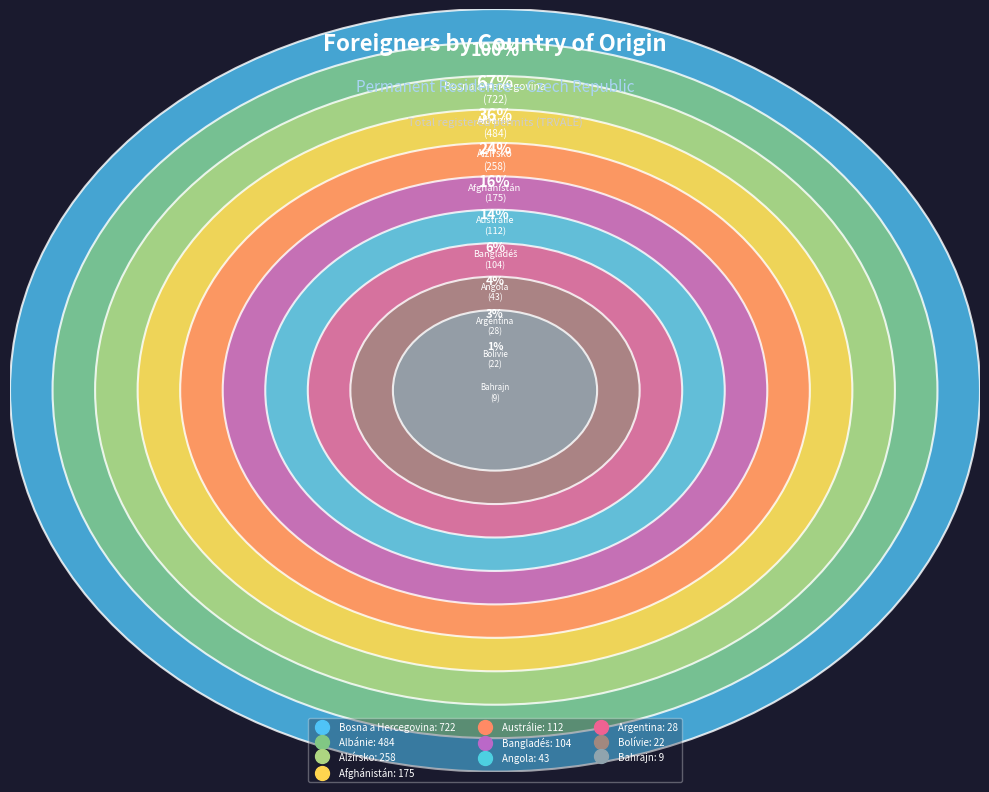

How much of the chart is everything except Bosna a Hercegovina?

63.1%